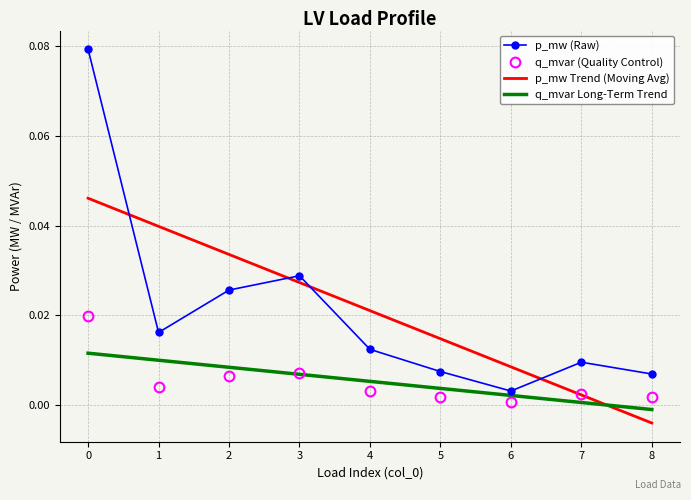

Is it true that q_mvar Long-Term Trend equals 0.0 at 1?

True